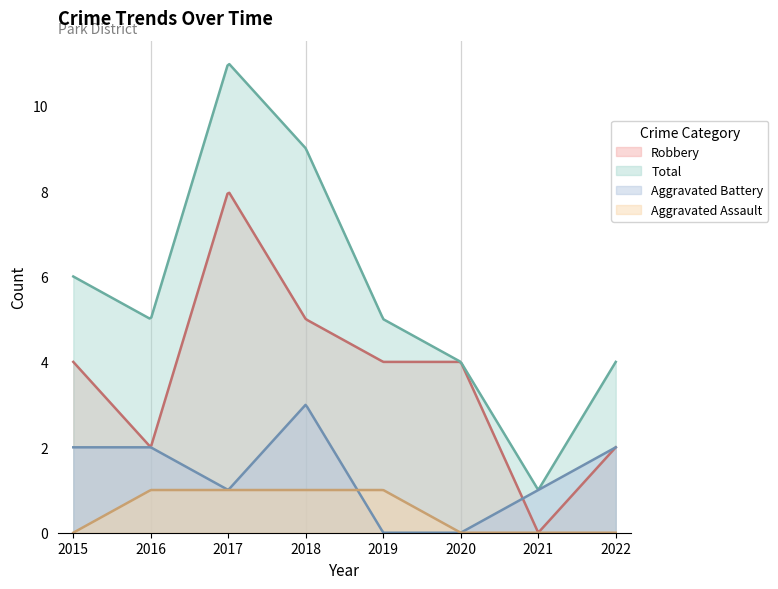

What is the difference between the second highest and second lowest values in the Robbery series?

7.9